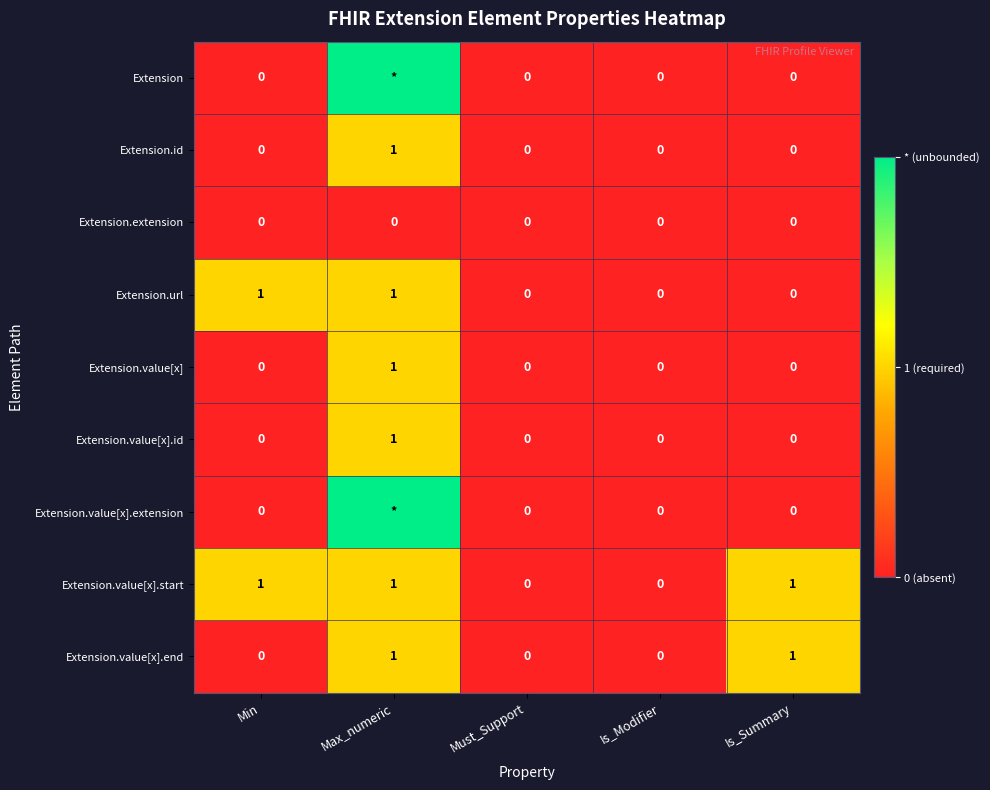

How many data points does each series have?

5